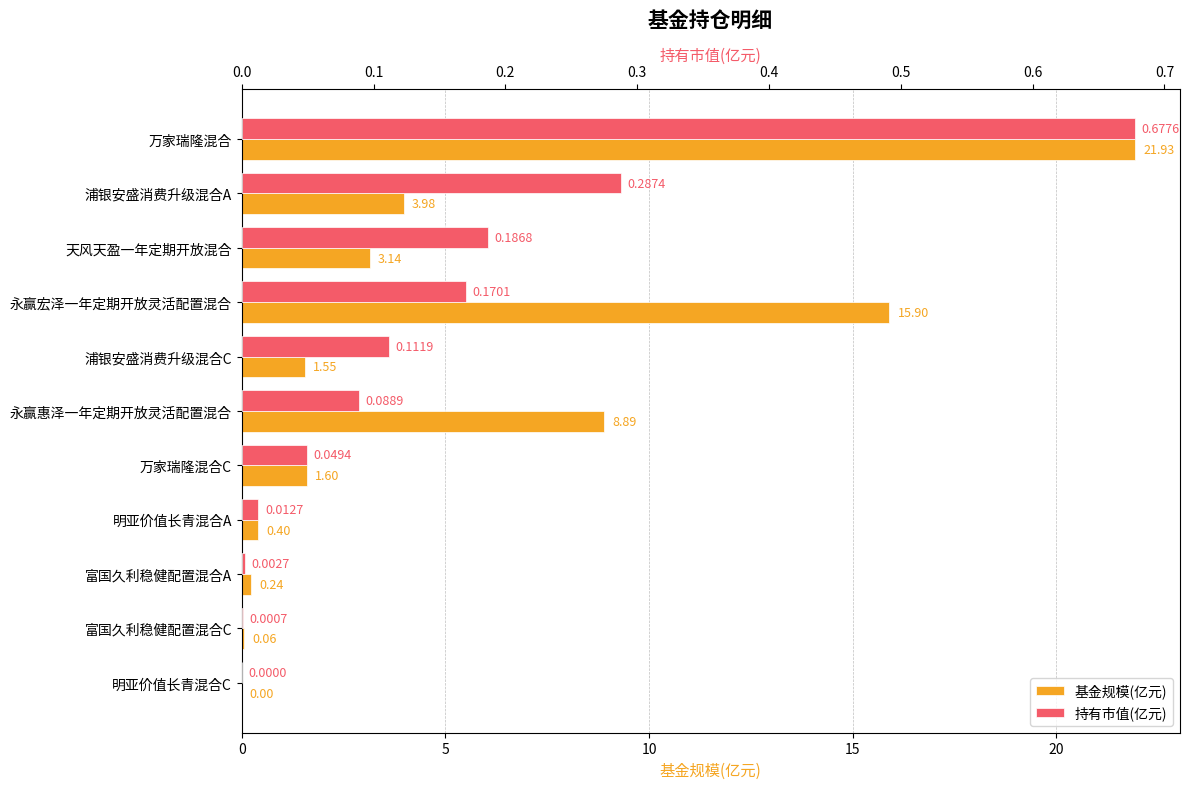

At how many categories does at least one series exceed 17?

1